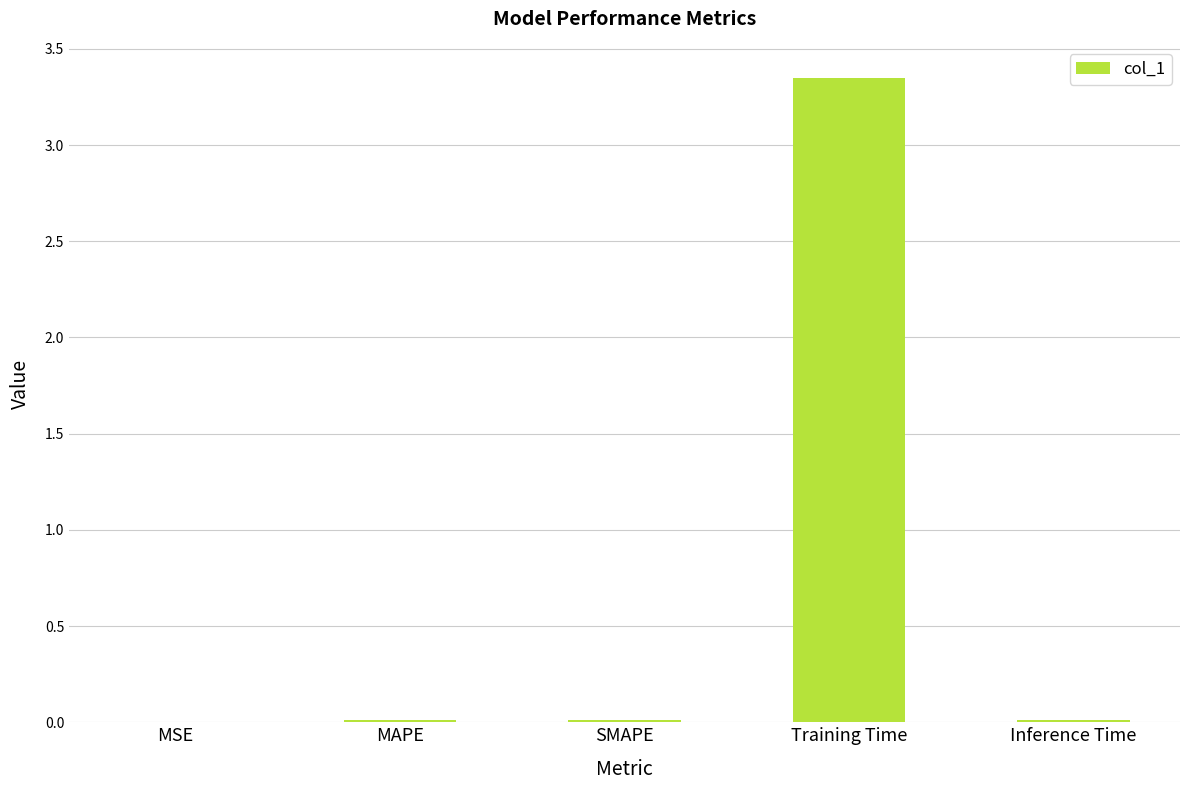

What is the sum of all values?

3.4